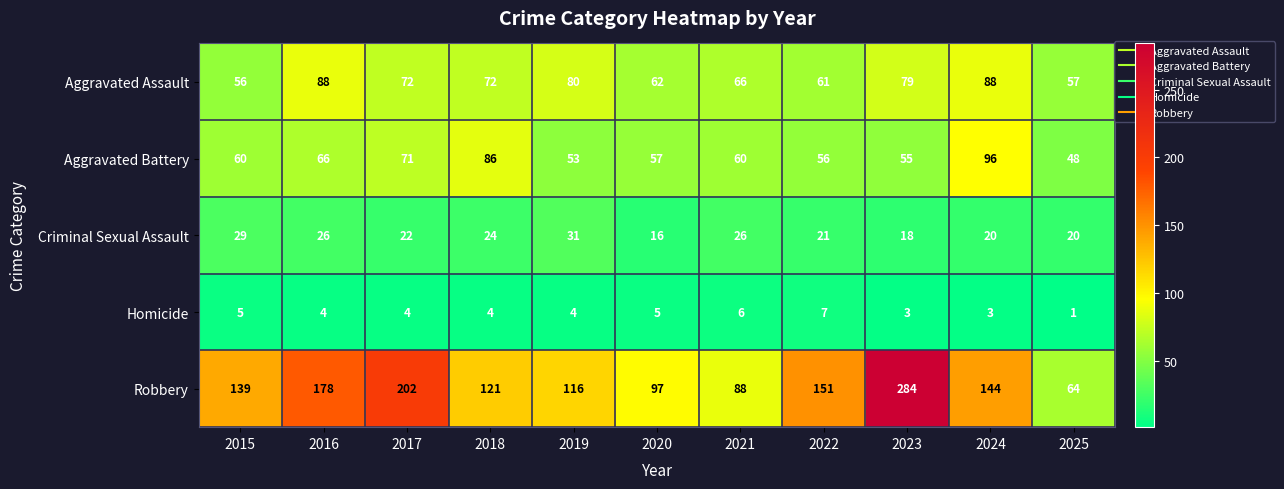

Which series changed the most between 2019 and 2024?

Aggravated Battery